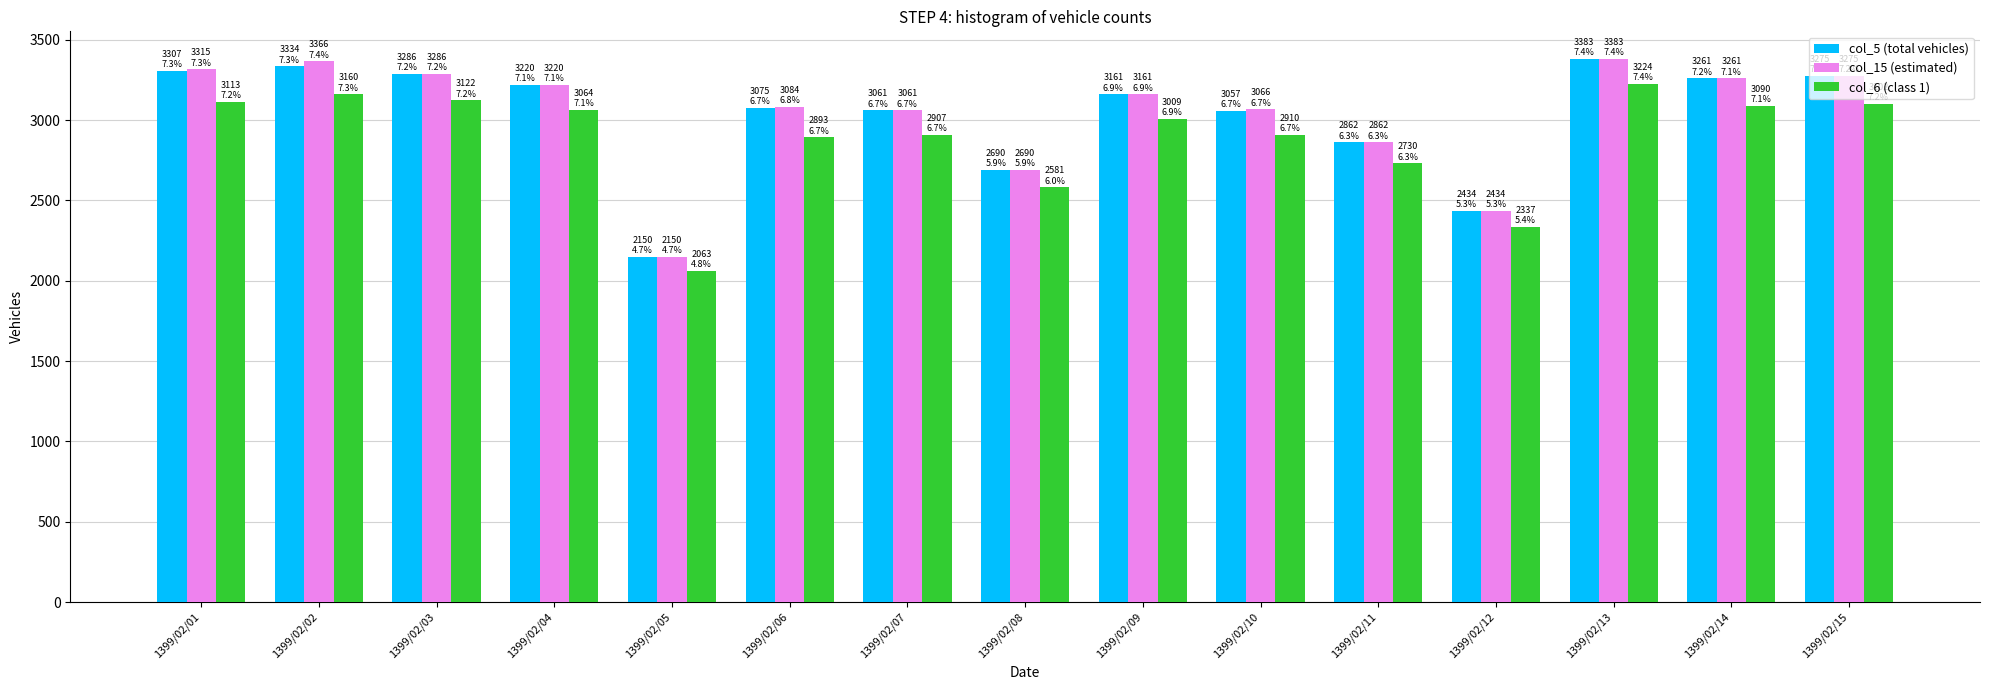

How many bars are there in each group?

3